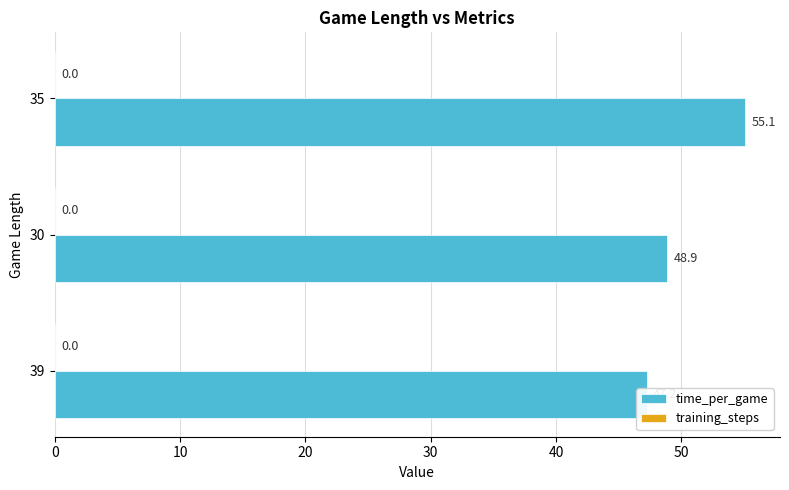

Is the value of time_per_game at 0 greater than the value of training_steps at 0?

Yes